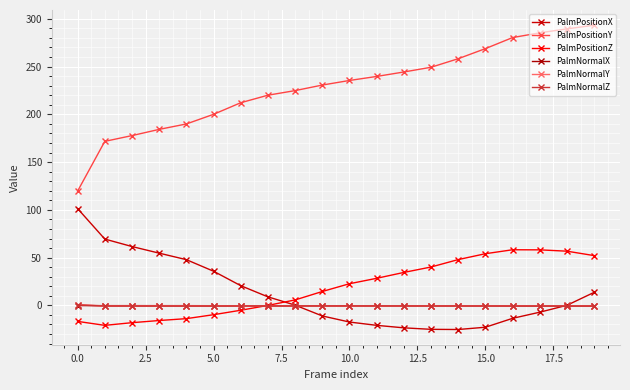

At which category does PalmNormalY reach its first local peak?

5.0